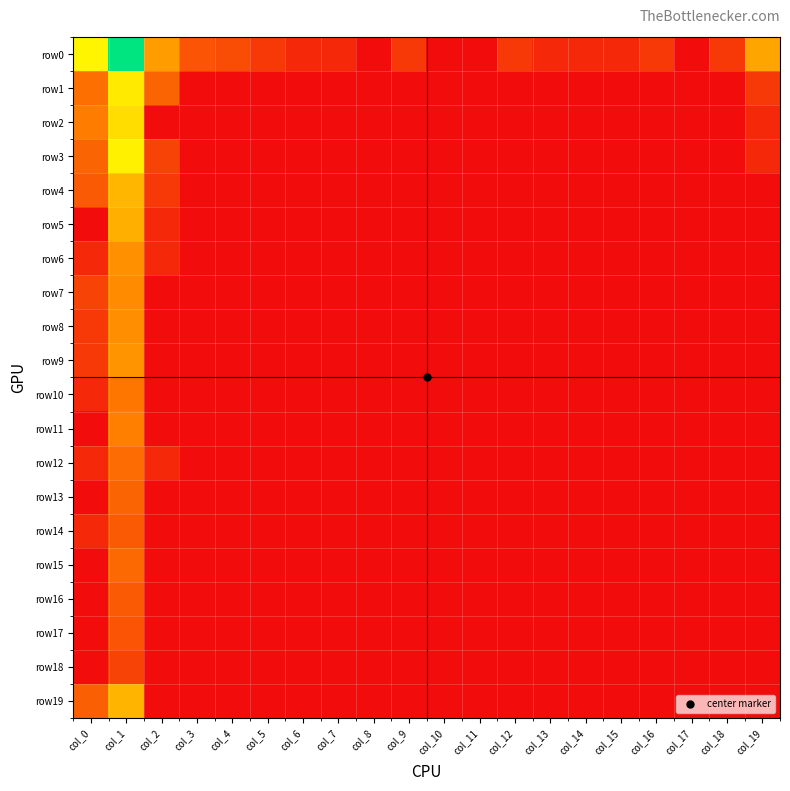

At col_13, list the series in order from smallest to largest.

row1, row2, row3, row4, row5, row6, row7, row8, row9, row10, row11, row12, row13, row14, row15, row16, row17, row18, row19, row0